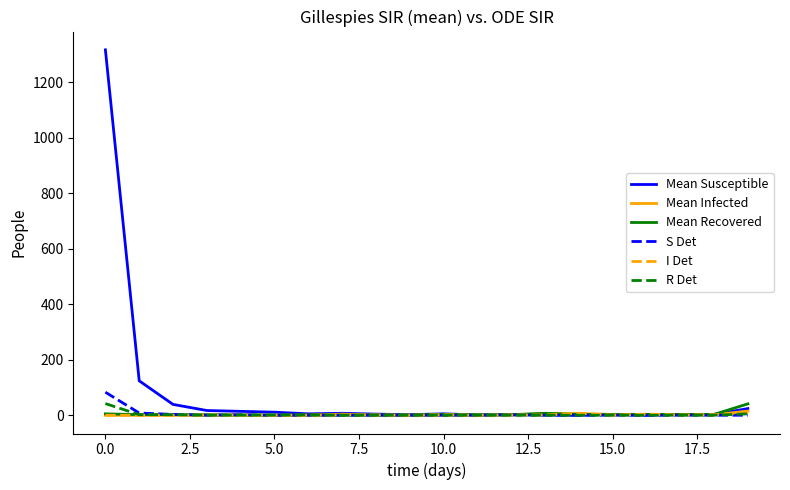

What are all the series names shown in the legend?

Mean Susceptible, Mean Infected, Mean Recovered, S Det, I Det, R Det